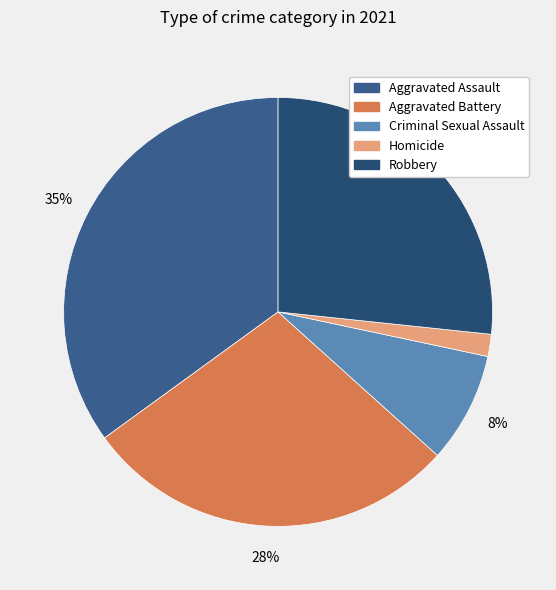

To the nearest percent, what is the difference between the largest and smallest slice percentages?

33%